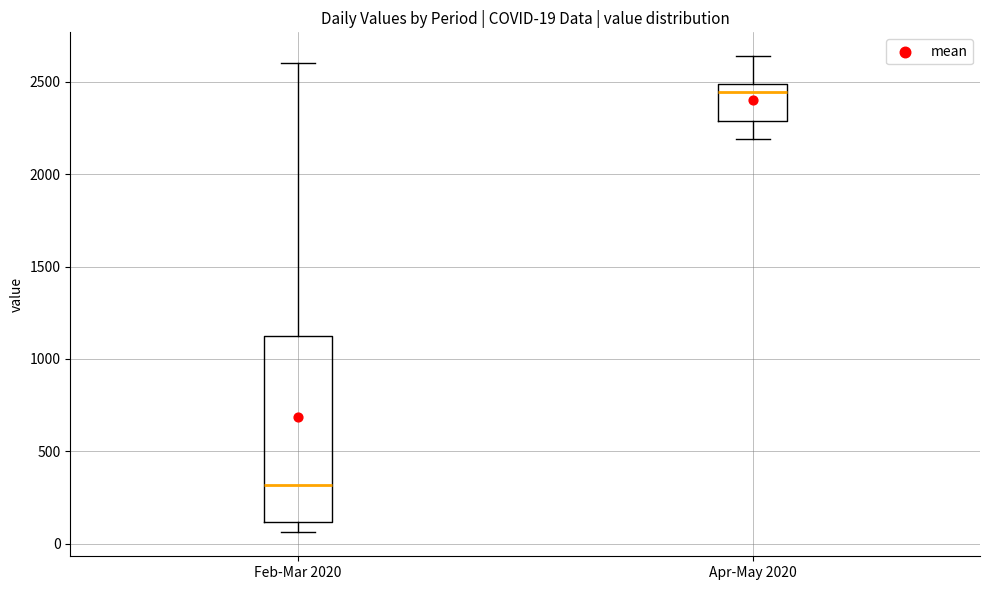

Which box's median line is the lowest?

Feb-Mar 2020